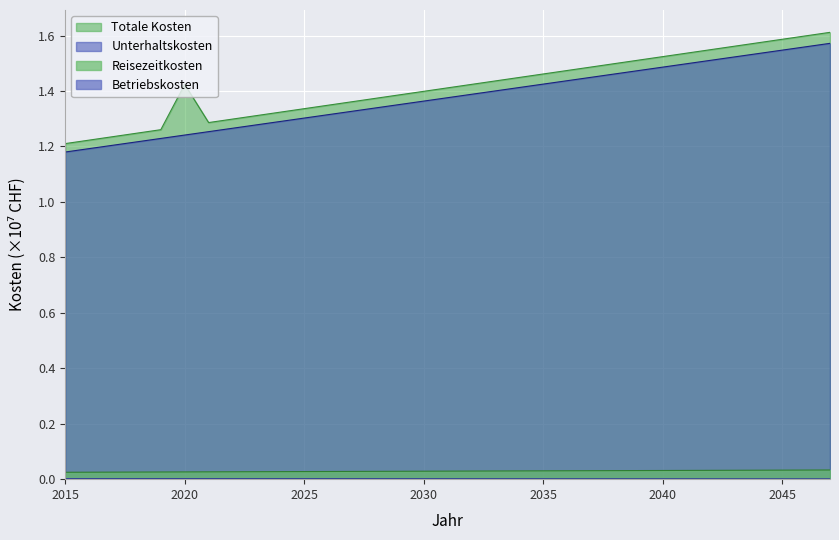

What are all the series names shown in the legend?

Unterhaltskosten, Reisezeitkosten, Betriebskosten, Totale Kosten